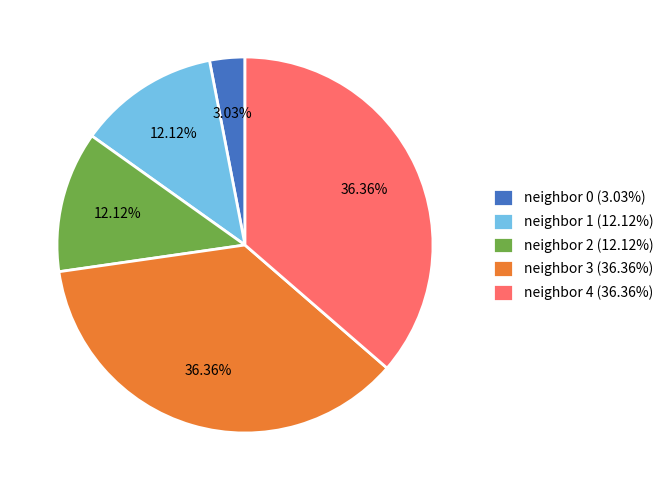

Is the sum of neighbor 3 (36.36%) and neighbor 2 (12.12%) greater than half?

No